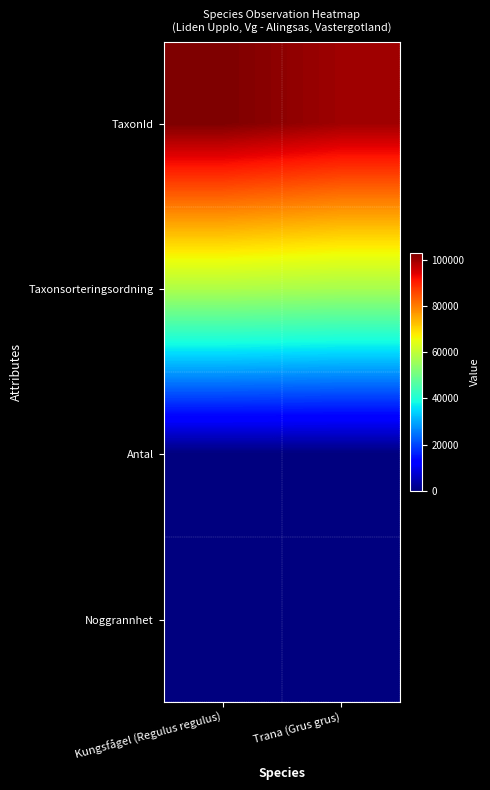

Reading right to left, list all the values displayed in this chart.

TaxonId: Trana (Grus grus)=100065	Kungsfågel (Regulus regulus)=103015
Taxonsorteringsordning: Trana (Grus grus)=57032	Kungsfågel (Regulus regulus)=58020
Antal: Trana (Grus grus)=20	Kungsfågel (Regulus regulus)=1
Noggrannhet: Trana (Grus grus)=25	Kungsfågel (Regulus regulus)=25